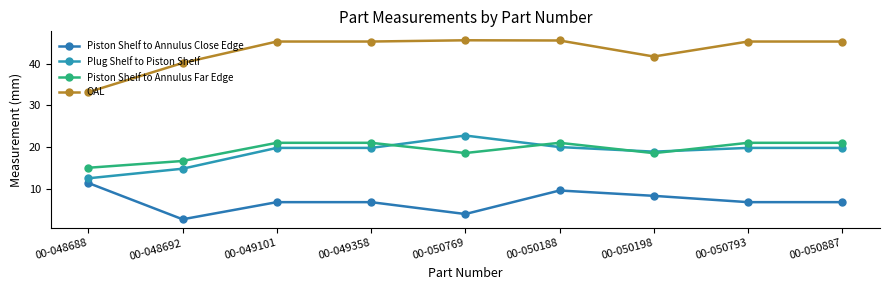

What are all the series names shown in the legend?

Piston Shelf to Annulus Close Edge, Plug Shelf to Piston Shelf, Piston Shelf to Annulus Far Edge, OAL